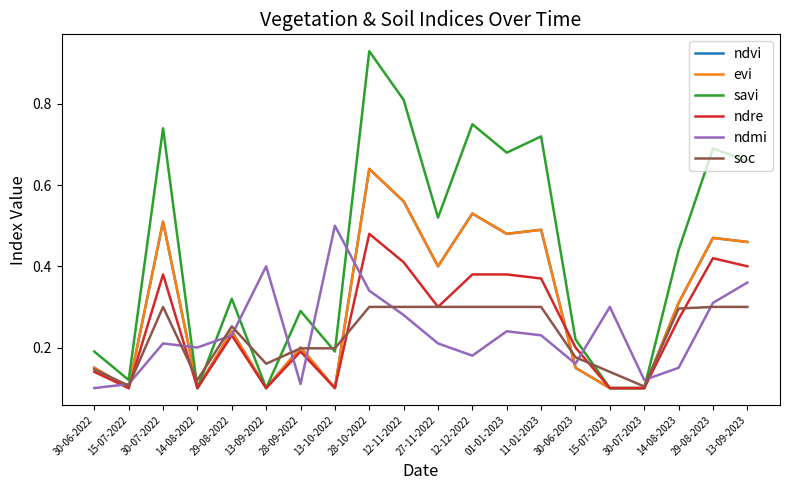

Where is ndre nearest to the value 0?

15-07-2022